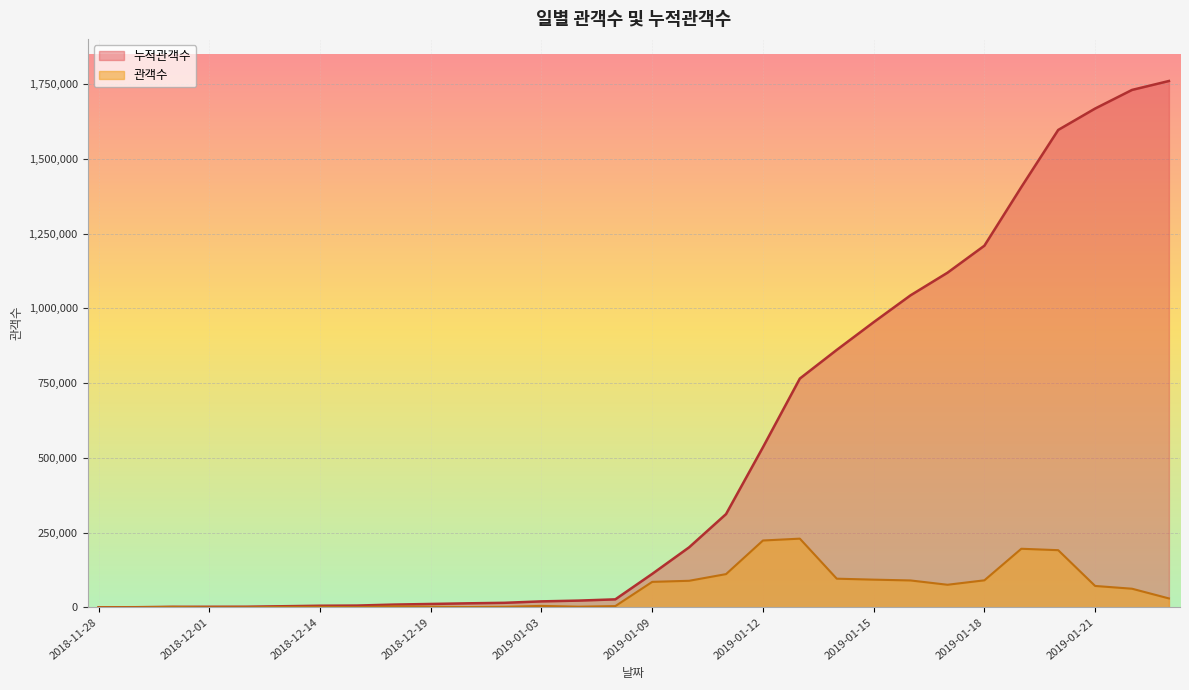

What is the maximum value shown in the chart?

1760783